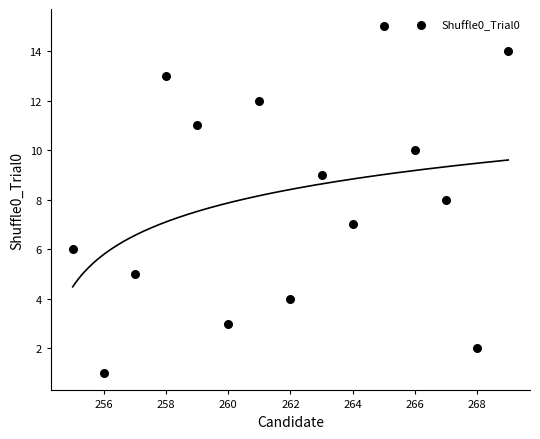

What is the range of X values (max minus min)?

14